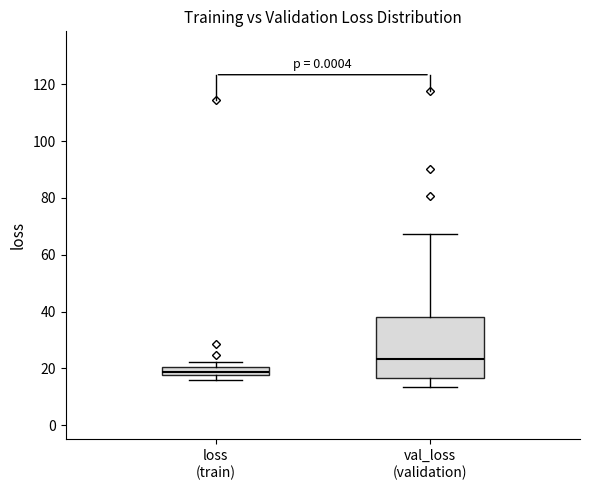

Which box has the highest median line?

val_loss (validation)